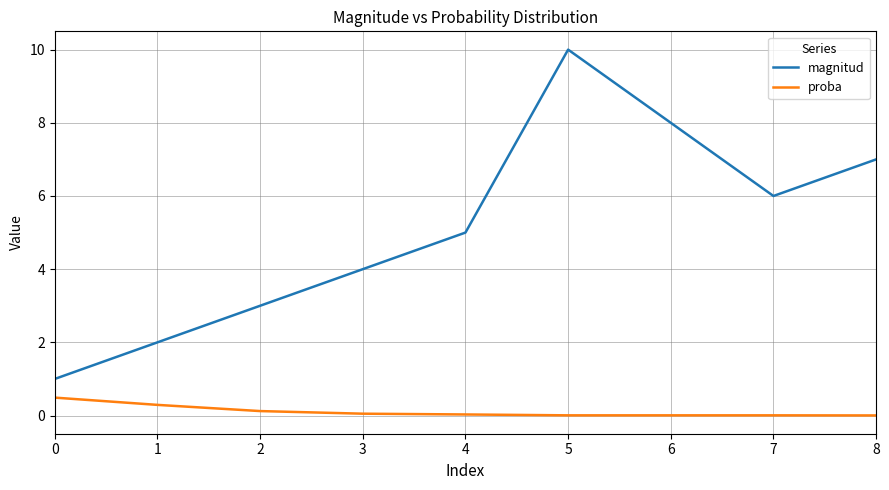

At which category is the sum across all series the highest?

5